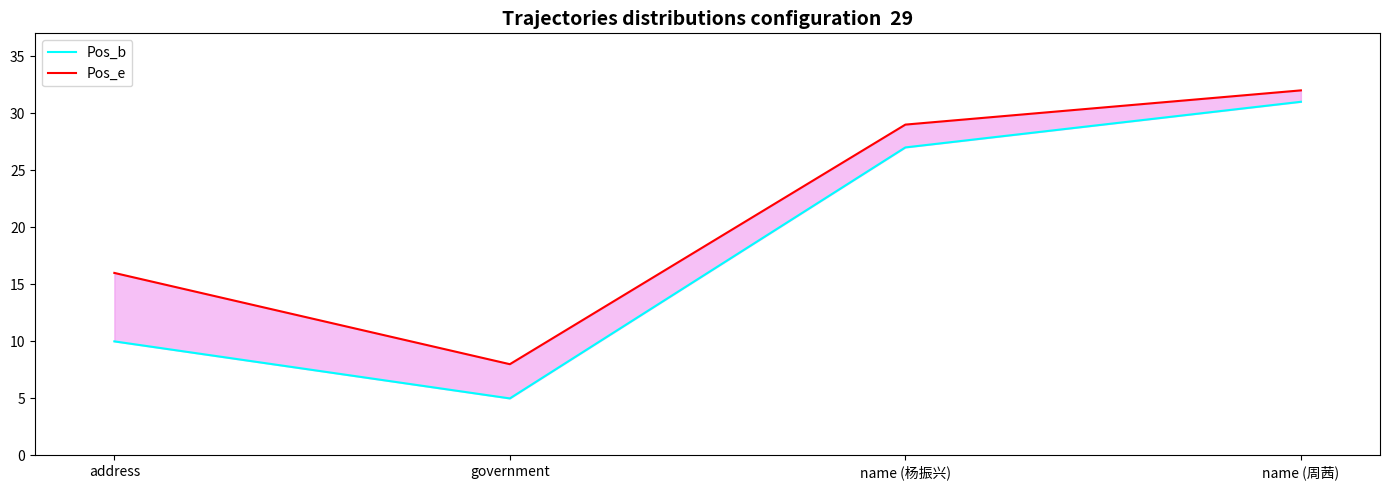

List the labels in order of Pos_b value, largest first.

name (周茜), name (杨振兴), address, government